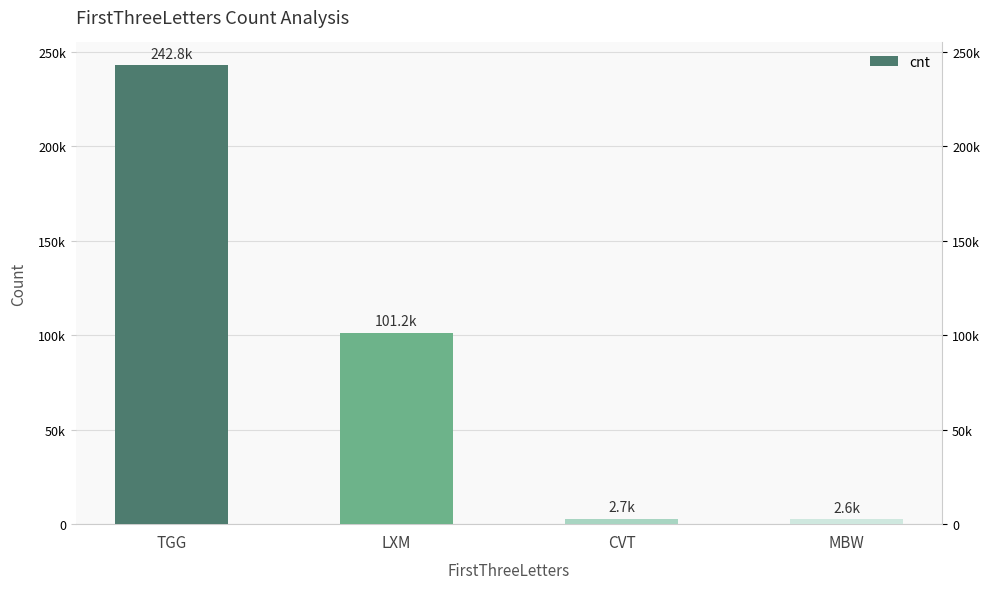

Which has a higher value, MBW or TGG?

TGG